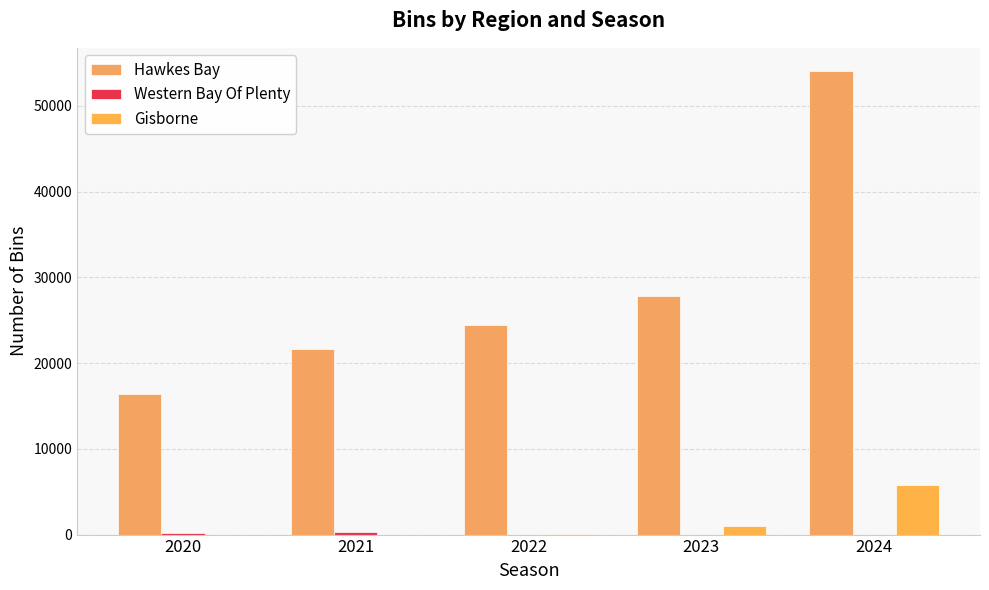

Which series has the largest total across all categories?

Hawkes Bay